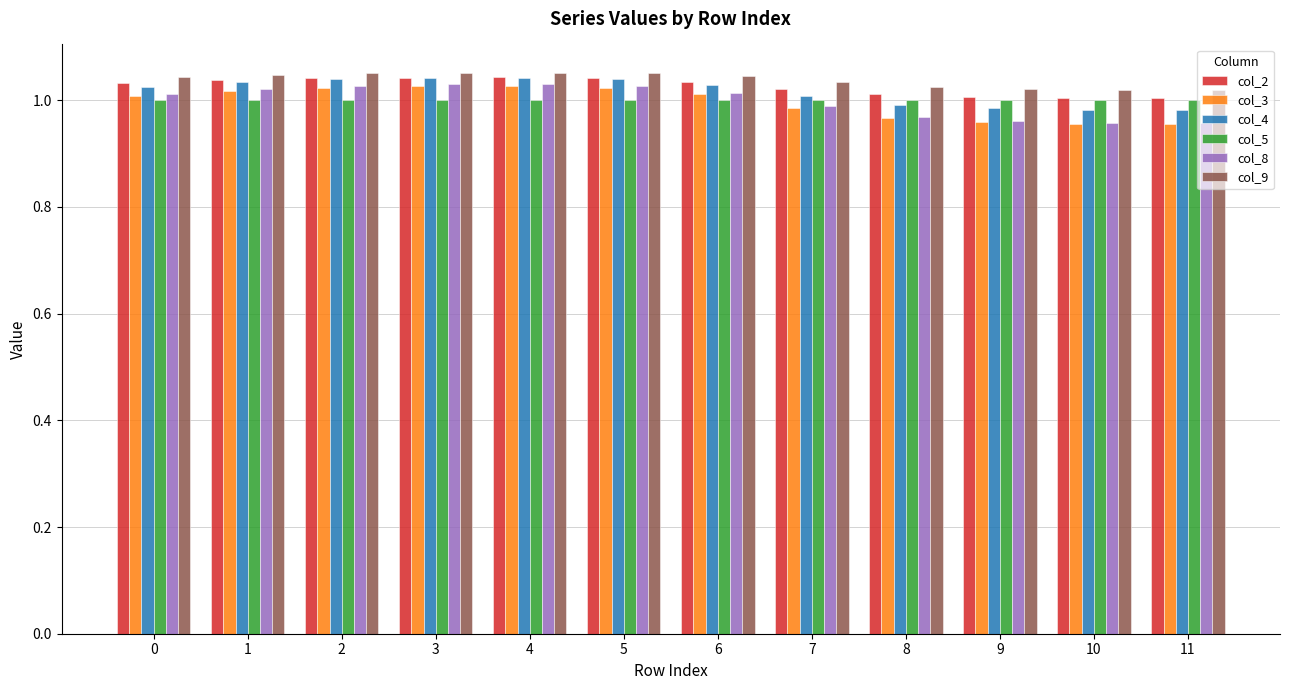

The value of col_5 at 4 is 1.0. True or false?

True